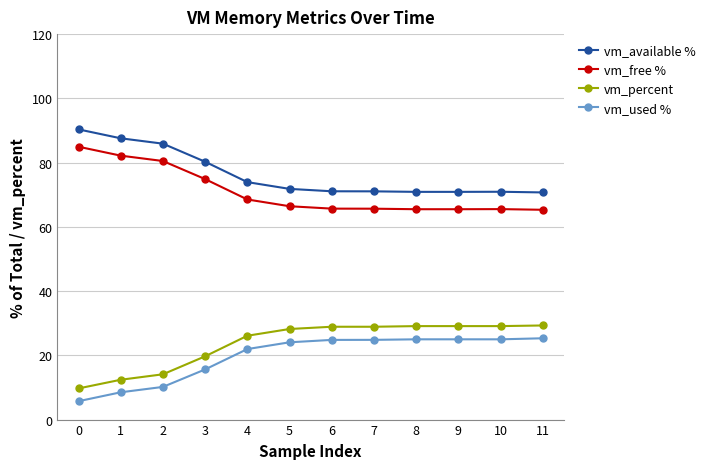

What is the spread (max minus min) of values at 9?

45.9